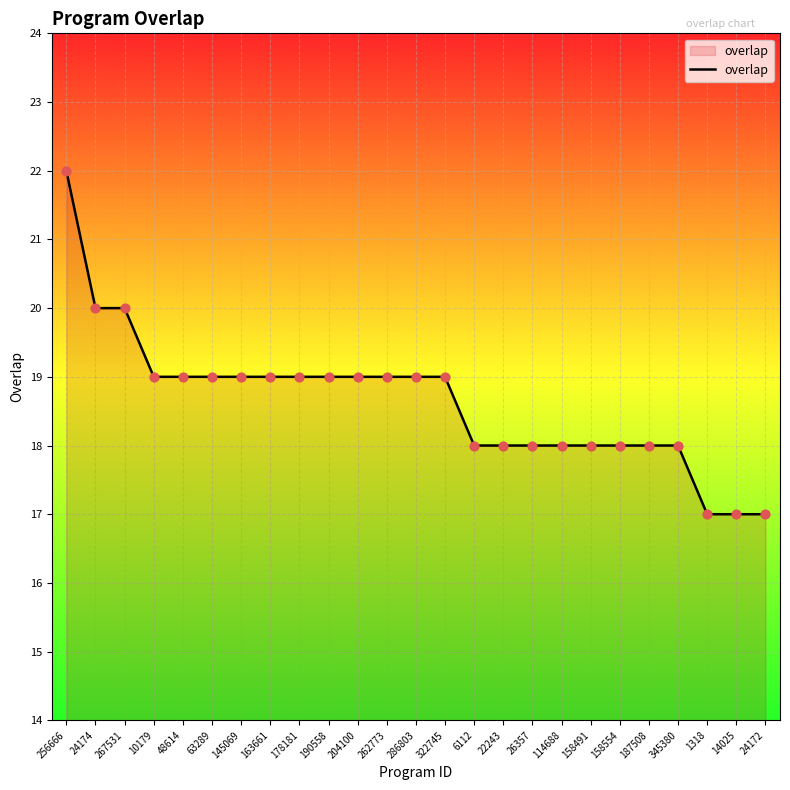

Approximately how many times larger is the value at 10179 compared to 63289?

1.0